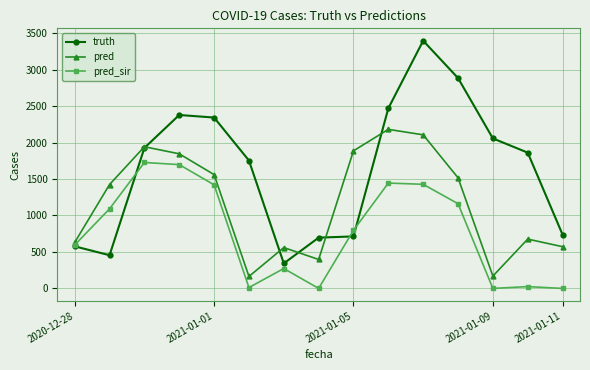

Rank the series by their average value, from highest to lowest.

truth, pred, pred_sir